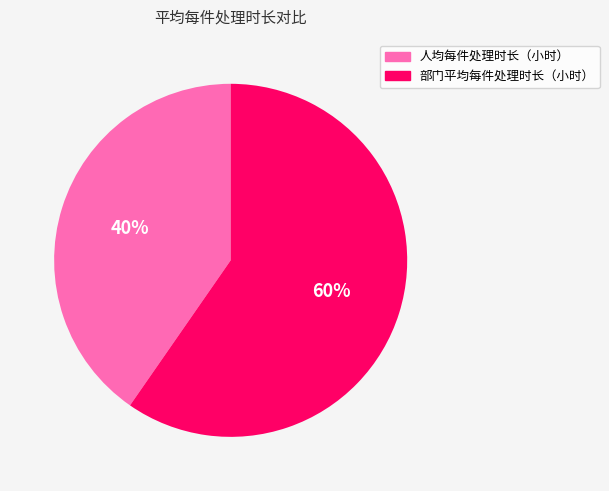

Rank the categories by value from highest to lowest.

部门平均每件处理时长（小时）, 人均每件处理时长（小时）